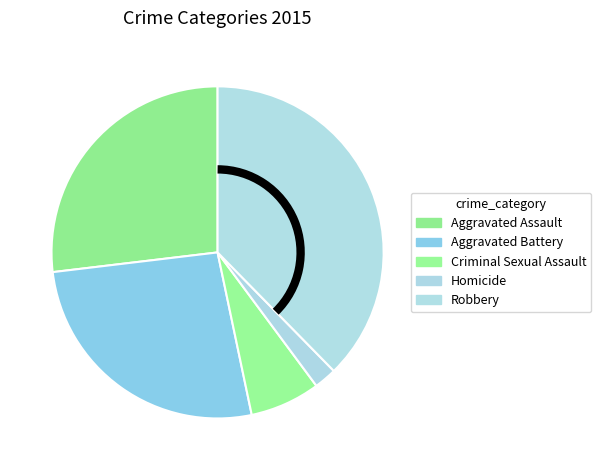

Which category has the biggest portion of the pie?

Robbery